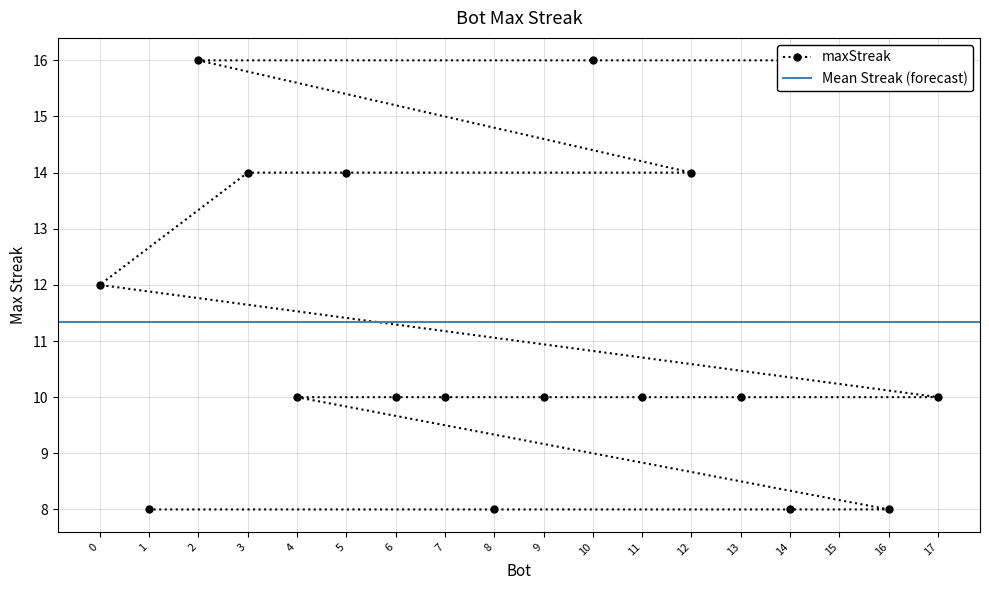

True or false: there are more than 0 points higher than both neighbors.

False